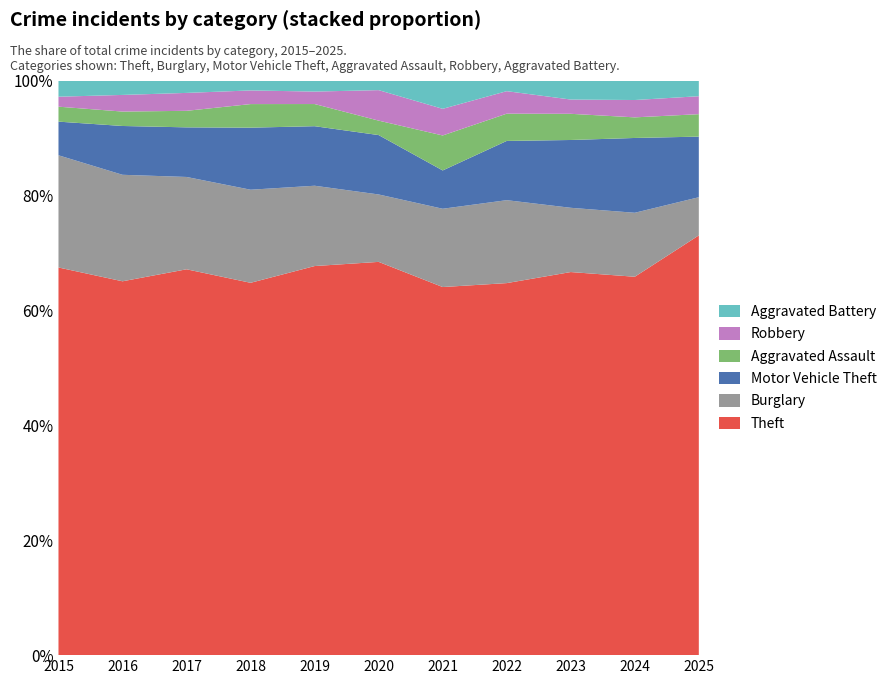

Reading right to left, what are all the values shown in this chart?

Theft: 187	349	322	314	221	245	281	300	280	337	311
Burglary: 17	59	54	70	47	42	58	75	67	96	90
Motor Vehicle Theft: 27	69	57	50	23	37	43	50	36	44	27
Aggravated Assault: 10	19	22	23	21	9	16	19	12	13	12
Robbery: 8	16	12	19	16	19	9	11	13	15	8
Aggravated Battery: 7	18	16	9	17	6	8	8	9	13	13